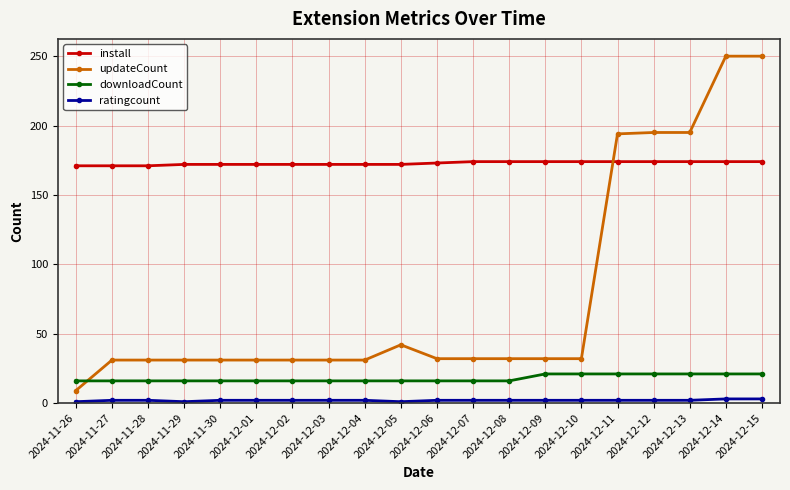

Between 2024-11-30 and 2024-12-15, which series saw the biggest shift?

updateCount